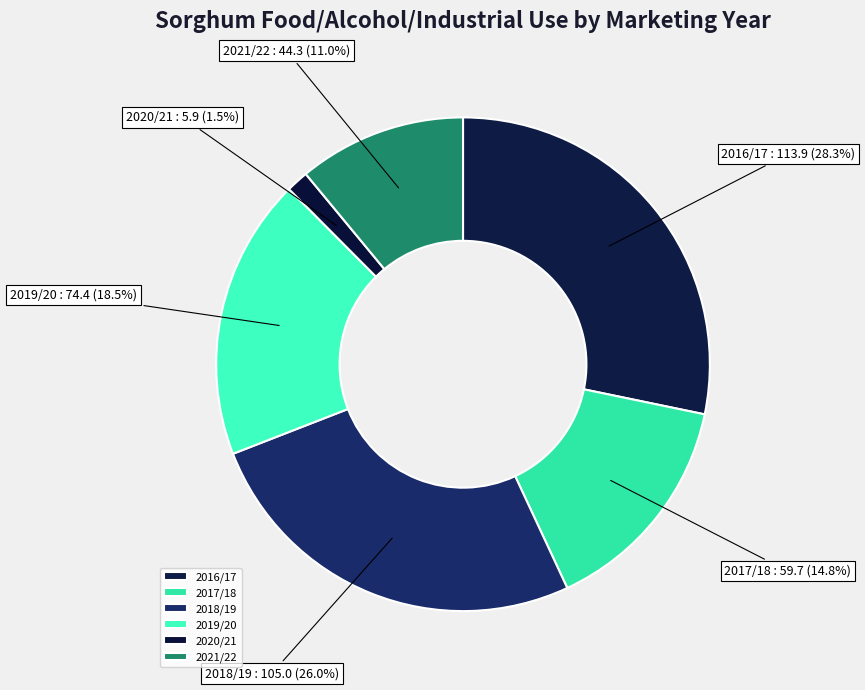

Rank the categories by value from highest to lowest.

2016/17, 2018/19, 2019/20, 2017/18, 2021/22, 2020/21